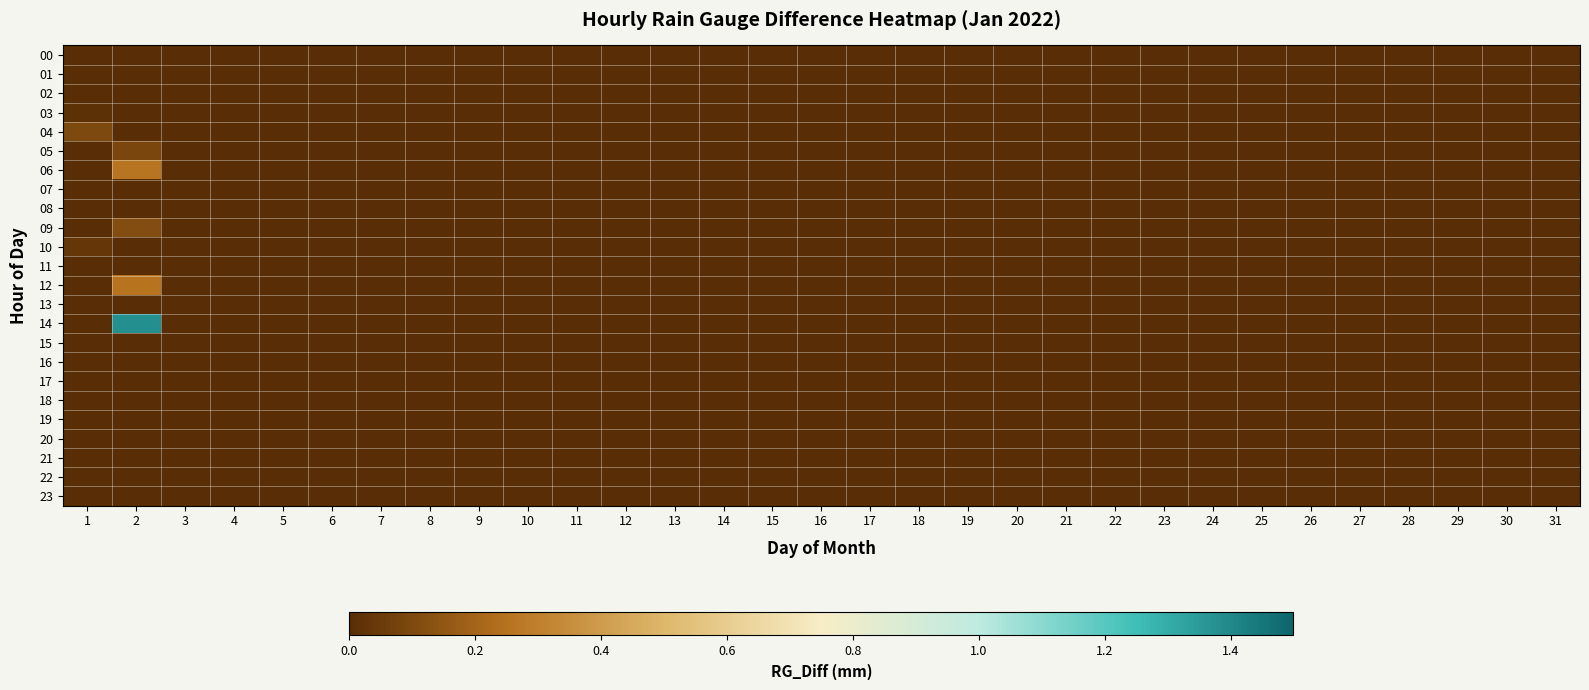

At how many categories does at least one series exceed 0?

2